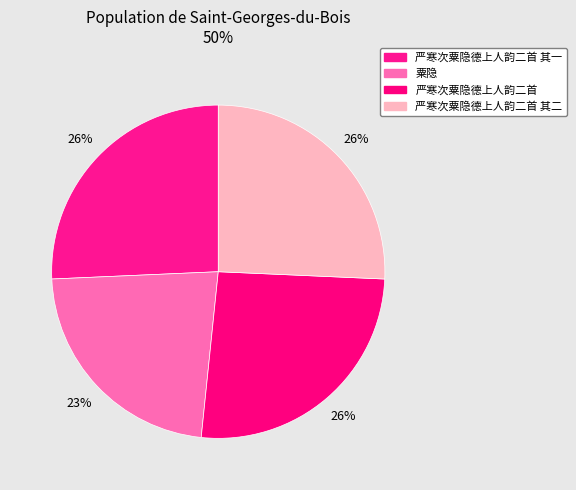

Count the number of slices in the pie.

4